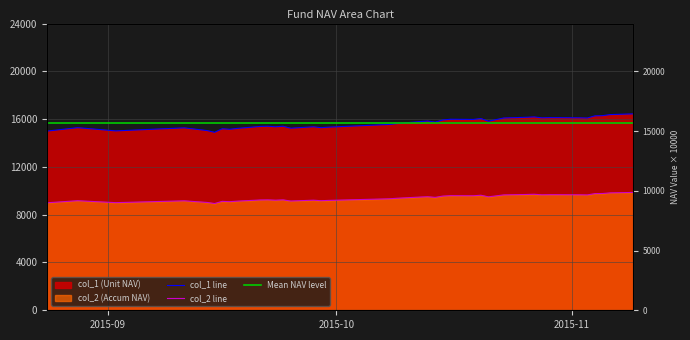

What is the label of the 39th point from the right?

2015-08-28